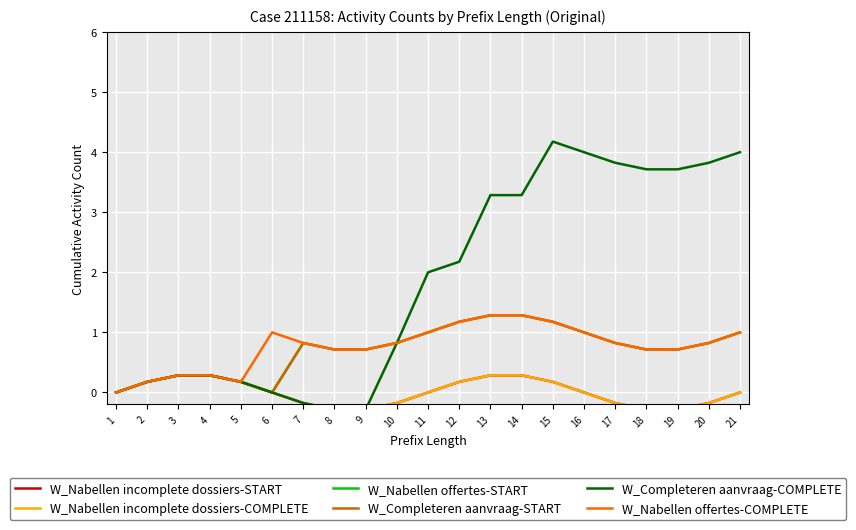

True or false: W_Nabellen incomplete dossiers-COMPLETE and W_Completeren aanvraag-START intersect in this chart.

False